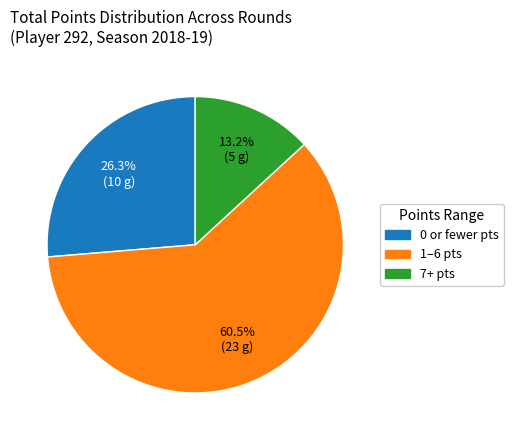

Does any single category account for the majority?

Yes